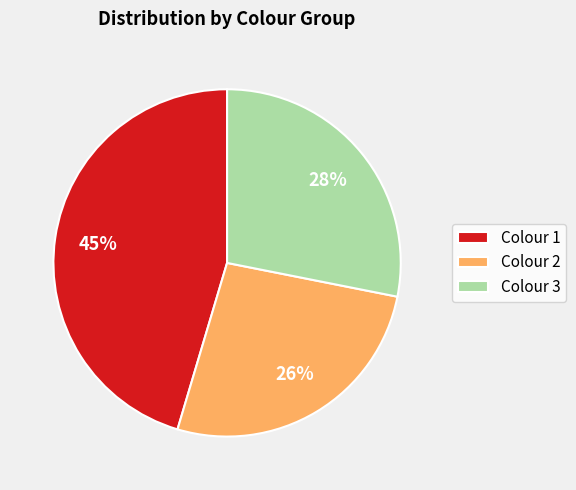

How many segments does this pie chart have?

3